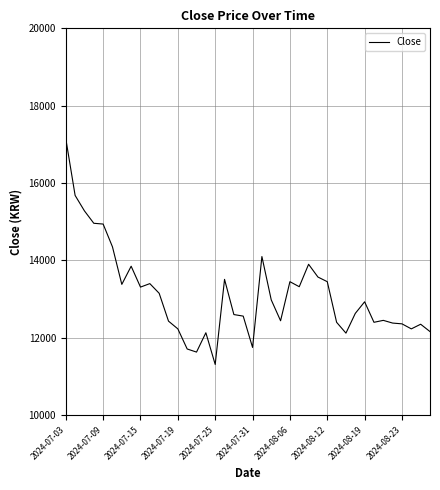

What is the difference between the maximum and minimum values?

5840